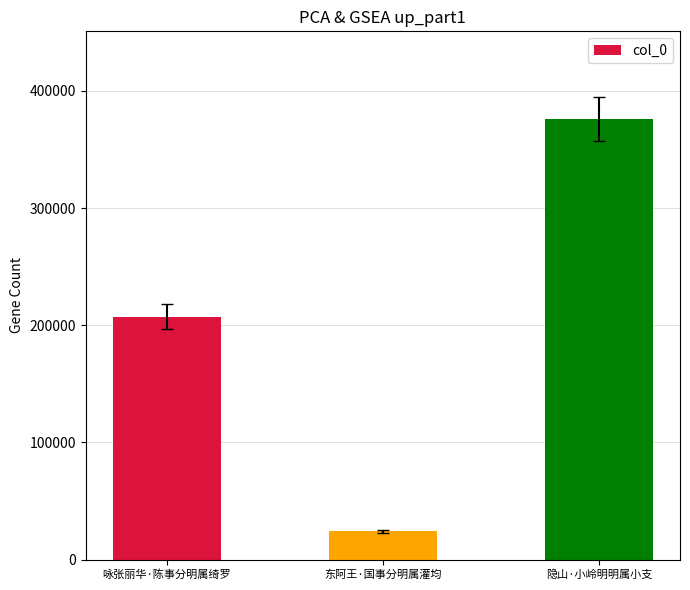

How many data points are less than 207358?

1